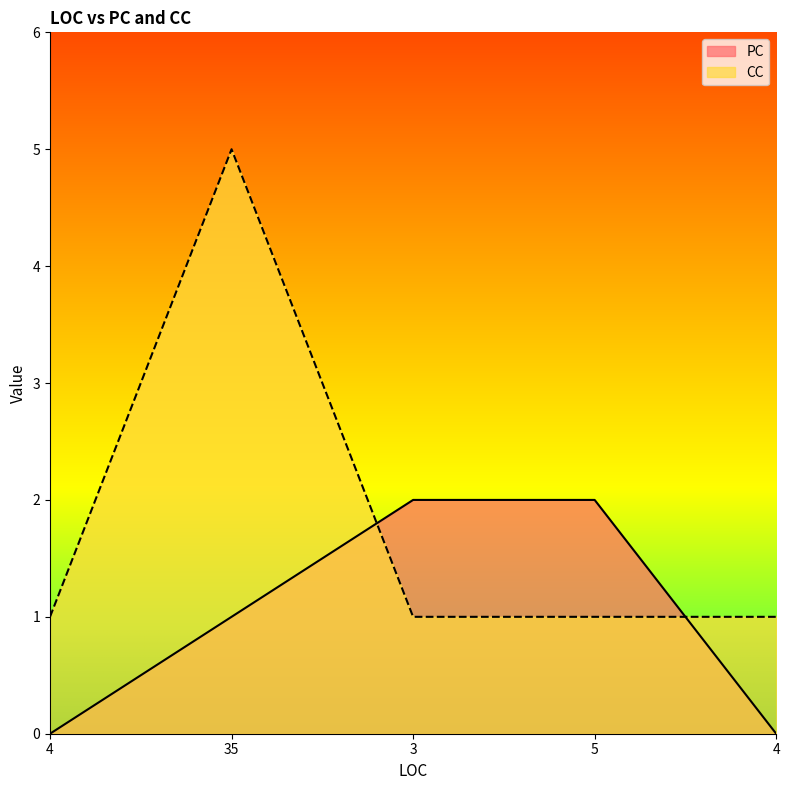

How many PC values are between 0 and 2?

5